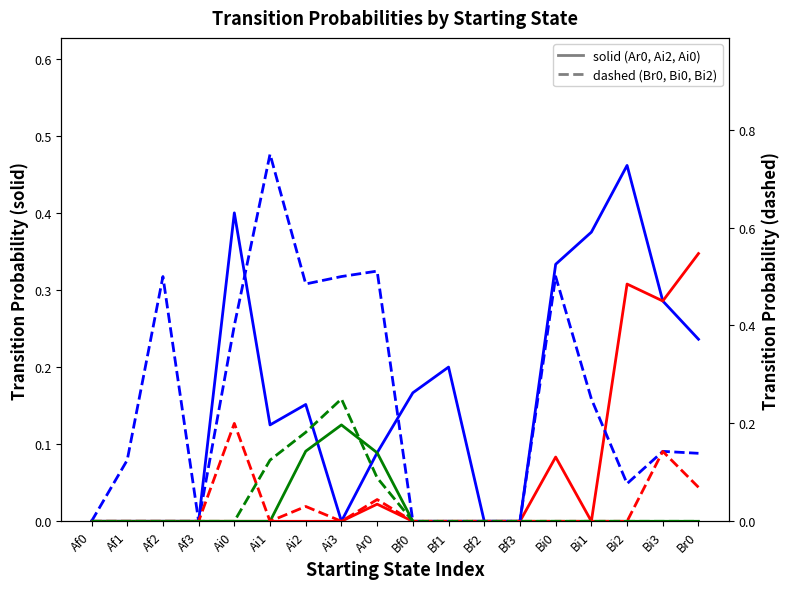

At which label is Ar0 closest to 0?

Af0